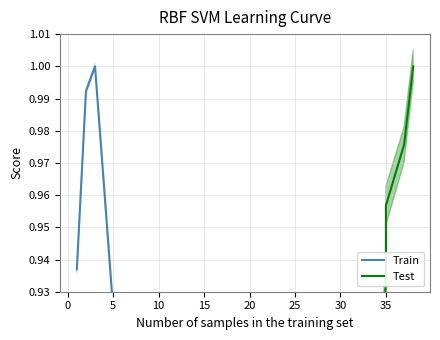

What are all the series names shown in the legend?

Train, Test